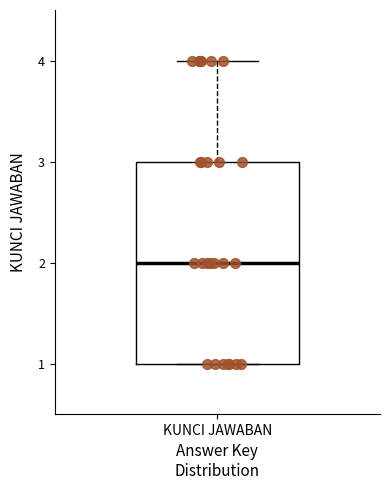

Read this box plot against the y-axis: the position of the median line, the range covered by the box, and the ends of both whiskers. The values are not printed on the chart, so give them approximately, as read against the axis.

median 2, box 1 to 3, whiskers 1 to 4